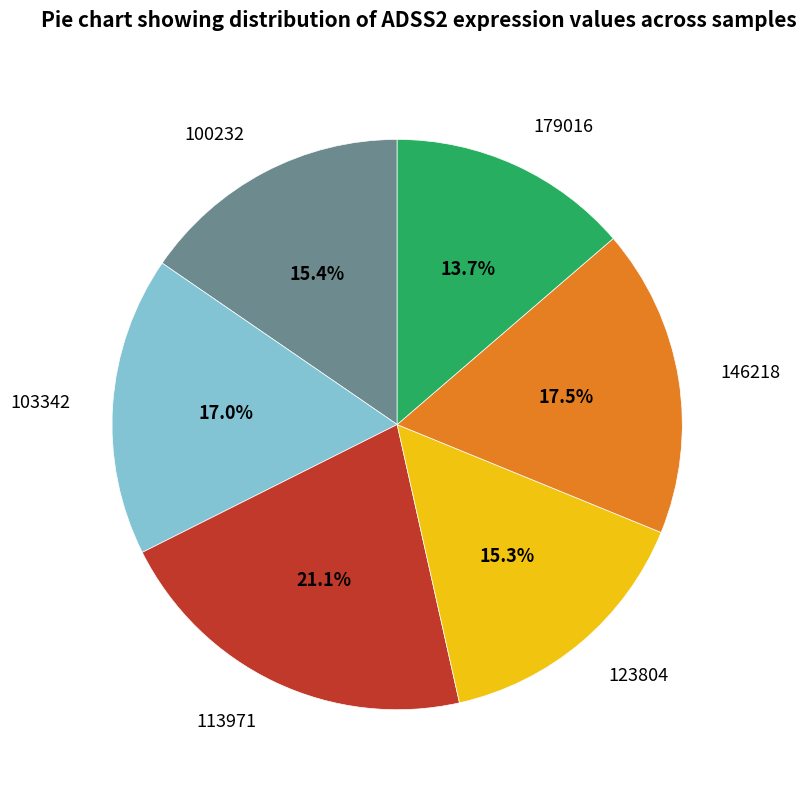

Is there a majority slice in this chart?

No